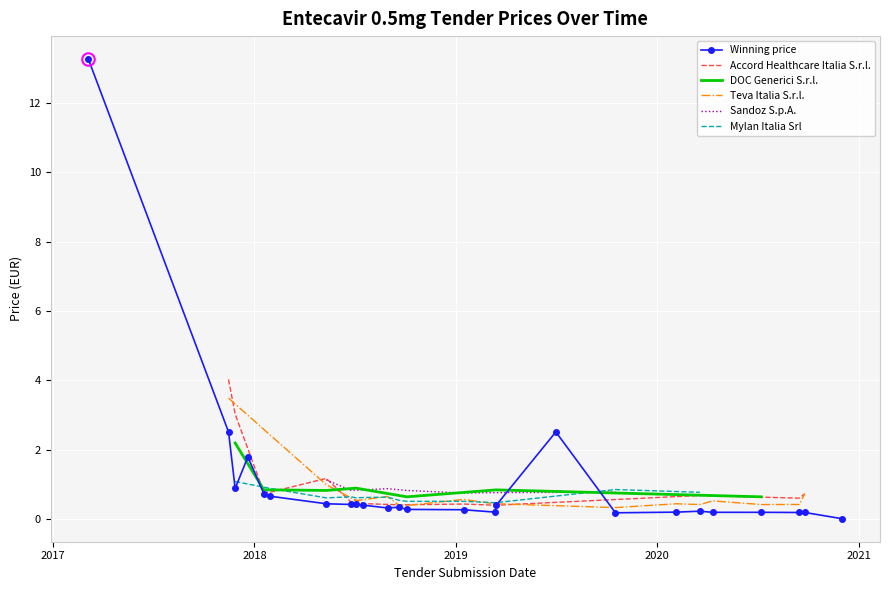

Which series changed the most between 2017-11-15 and 2020-09-24?

Accord Healthcare Italia S.r.l.